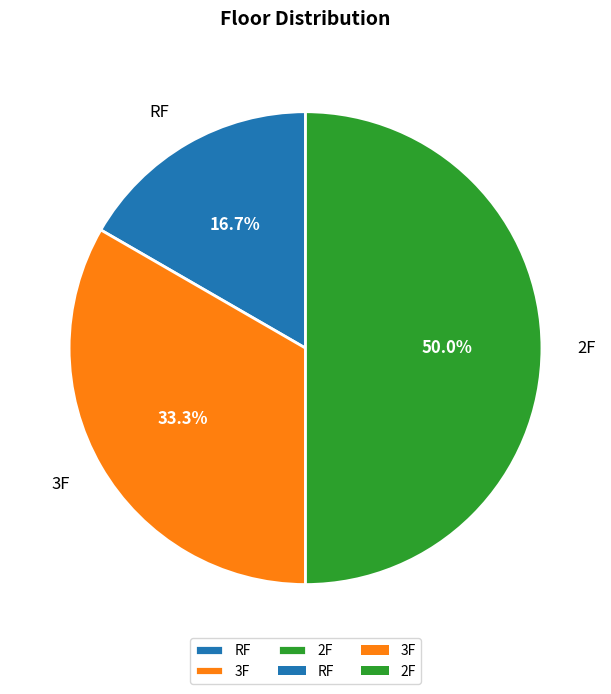

Approximately how many times larger is the value at RF compared to 3F?

0.5